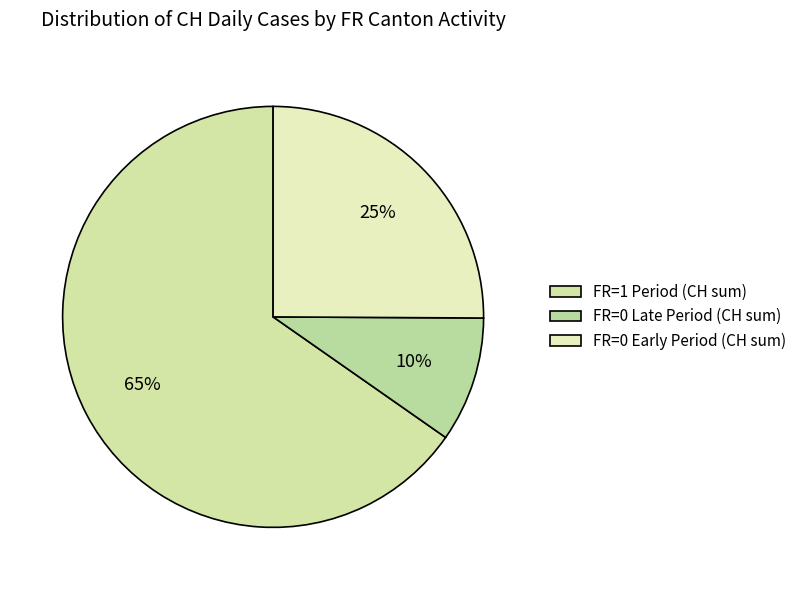

Is there a majority slice in this chart?

Yes